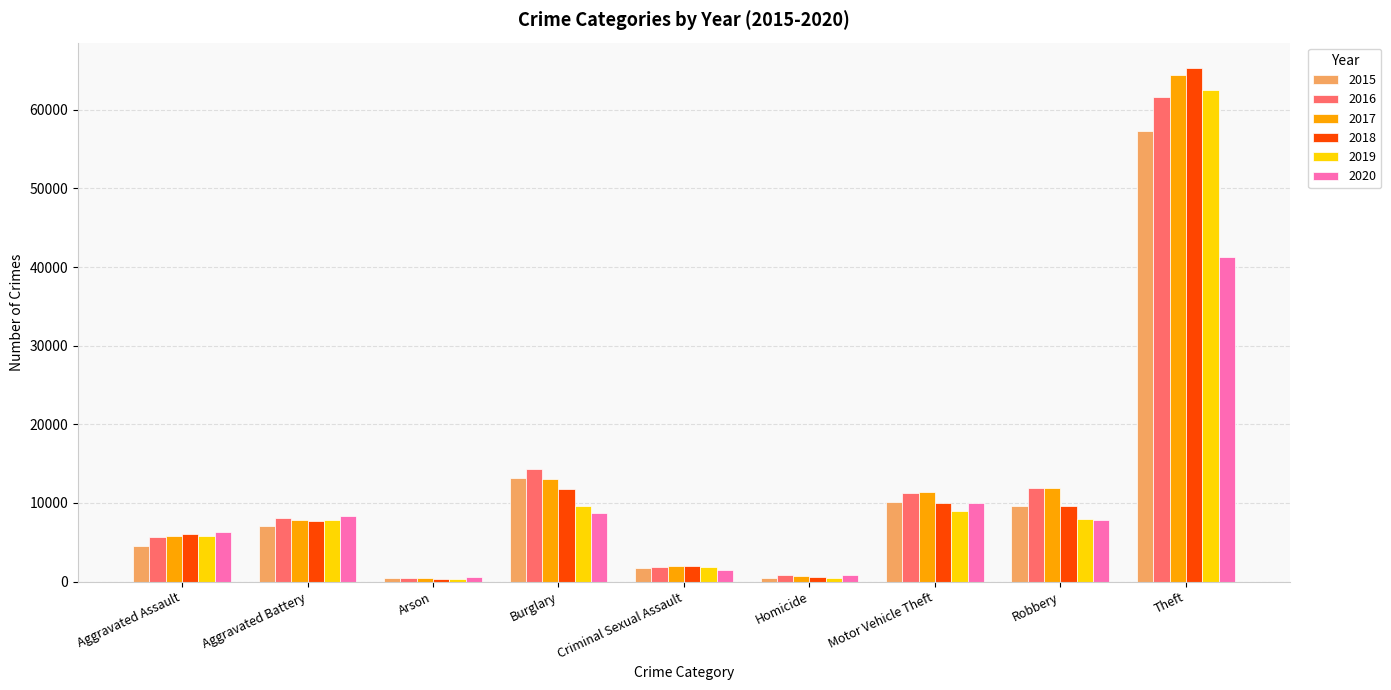

What is the average value of the 2019 series?

11727